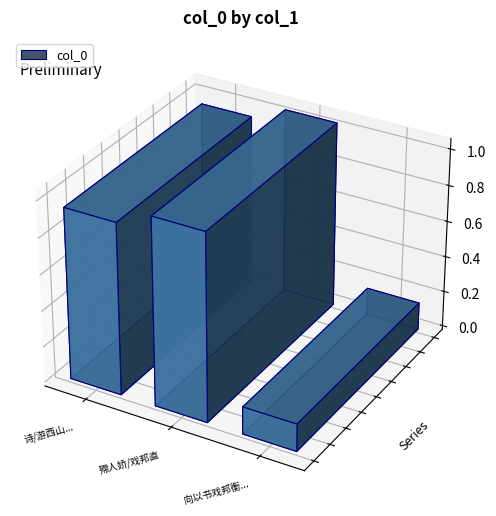

Where is the data nearest to the value 594088?

向以书戏邦衡云某自庐山游西山当就迎公召节今邦衡有诗督此语不验次韵